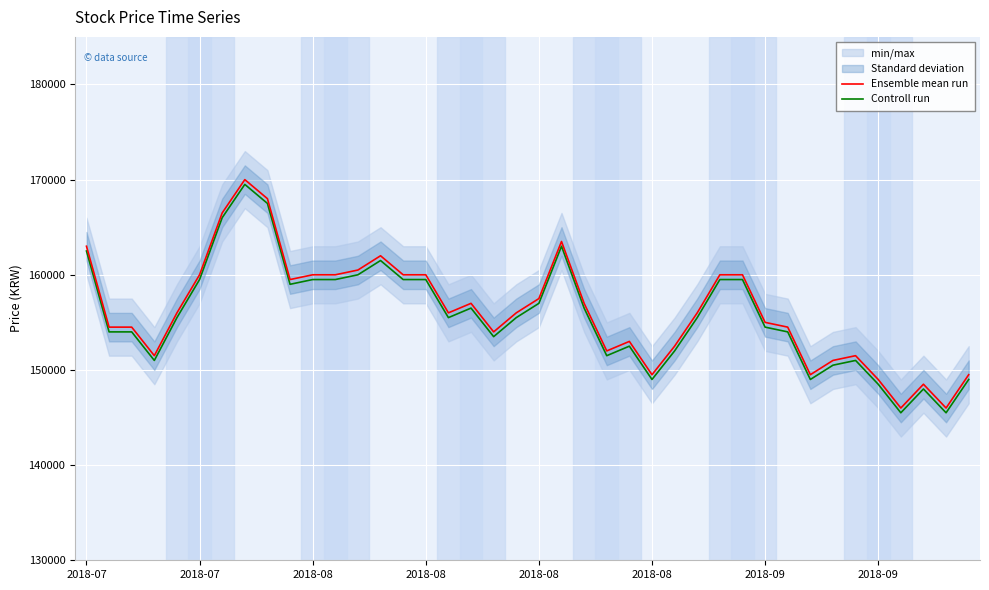

Reading left to right, extract all data points from this chart.

Ensemble mean run: 163000	154500	154500	151500	156000	160000	166500	170000	168000	159500	160000	160000	160500	162000	160000	160000	156000	157000	154000	156000	157500	163500	157000	152000	153000	149500	152500	156000	160000	160000	155000	154500	149500	151000	151500	149000	146000	148500	146000	149500
Controll run: 162500	154000	154000	151000	155500	159500	166000	169500	167500	159000	159500	159500	160000	161500	159500	159500	155500	156500	153500	155500	157000	163000	156500	151500	152500	149000	152000	155500	159500	159500	154500	154000	149000	150500	151000	148500	145500	148000	145500	149000